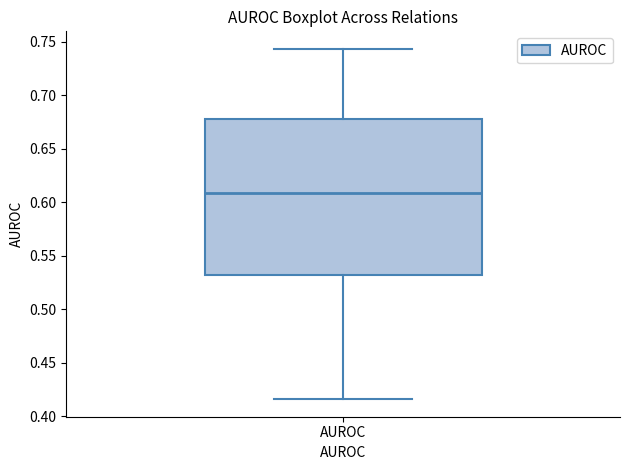

Read this box plot against the y-axis: the position of the median line, the range covered by the box, and the ends of both whiskers. The values are not printed on the chart, so give them approximately, as read against the axis.

median 0.610, box 0.530 to 0.680, whiskers 0.415 to 0.745